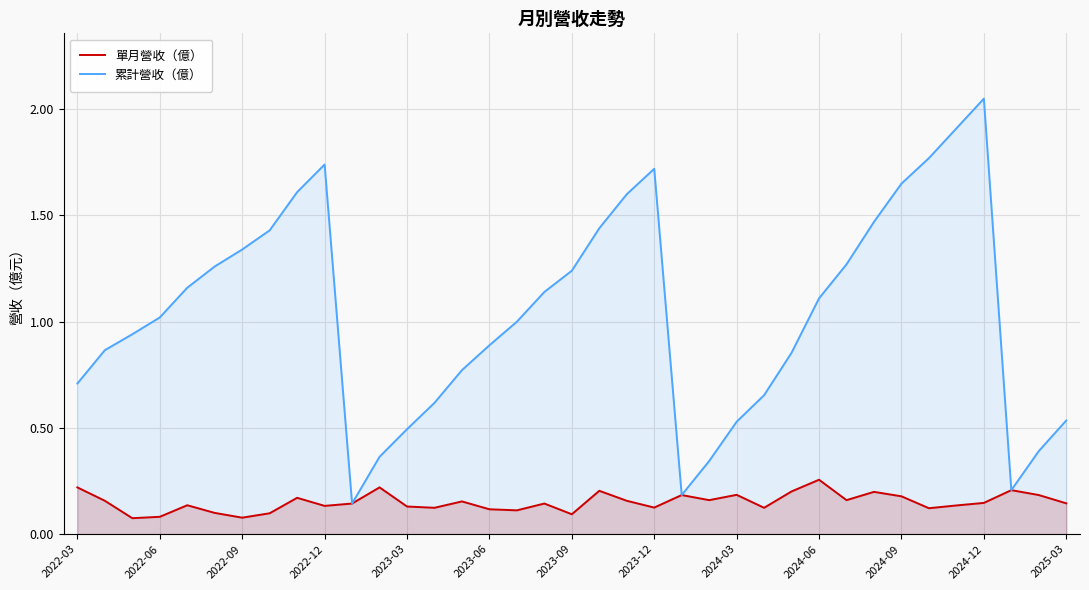

Which series has the widest spread of values?

累計營收（億）